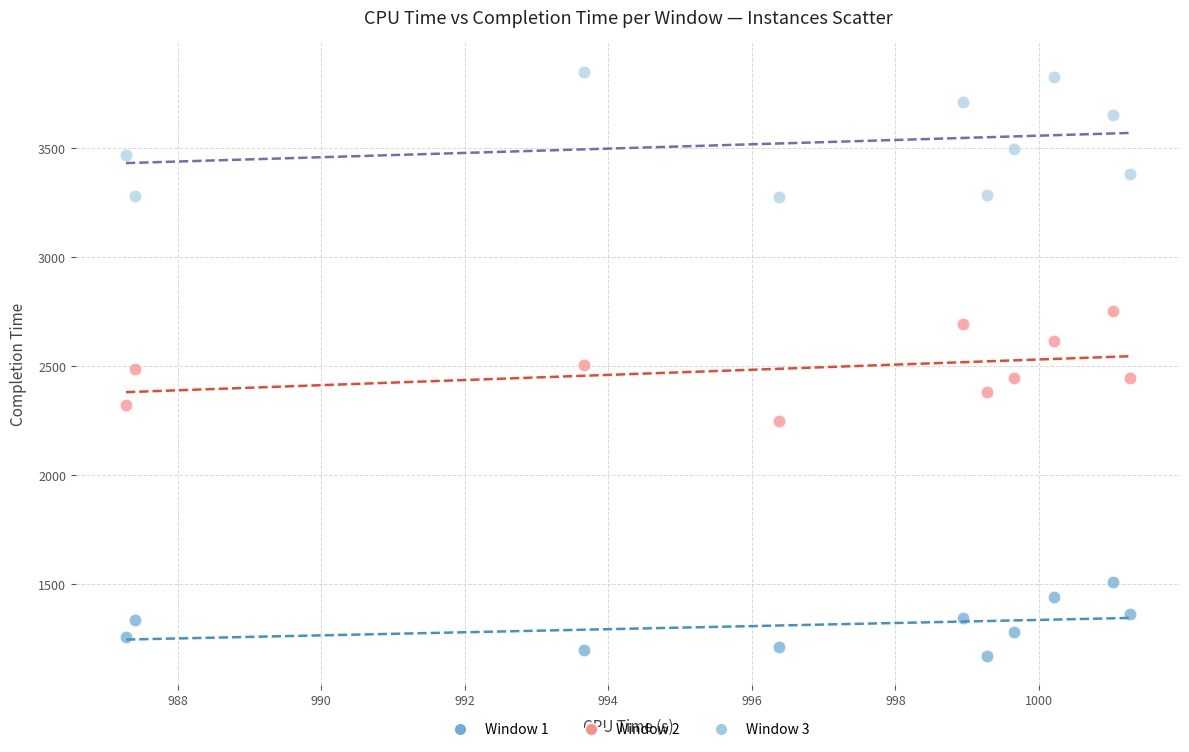

Across all data points, what is the range of Y values (max minus min)?

2679